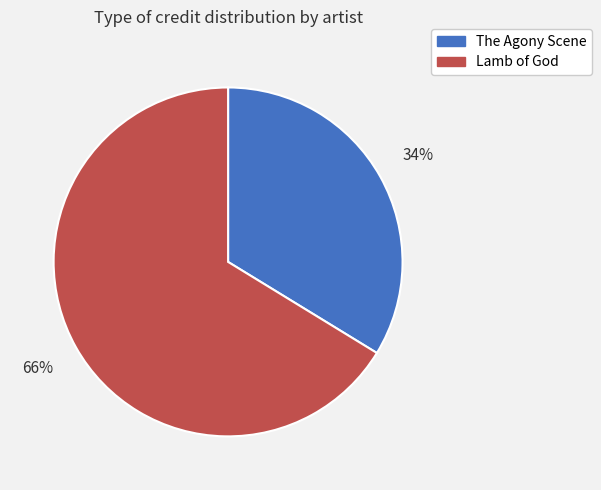

Is it true that The Agony Scene is 45% of the pie?

False